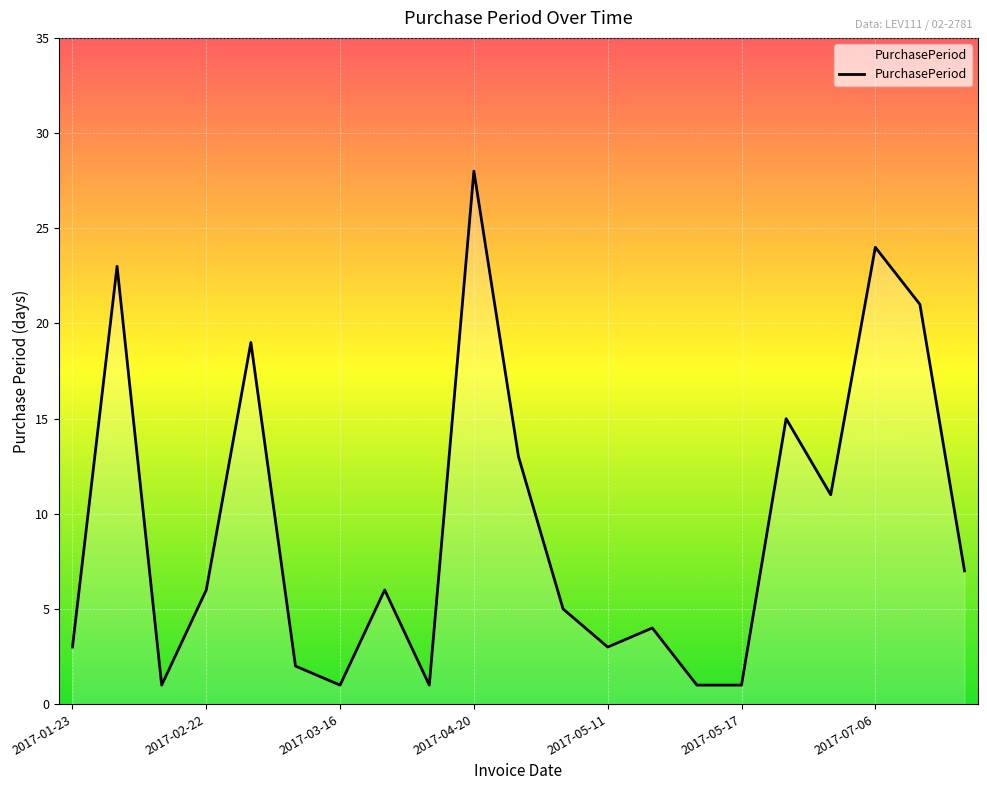

What is the difference between the maximum and minimum values?

27